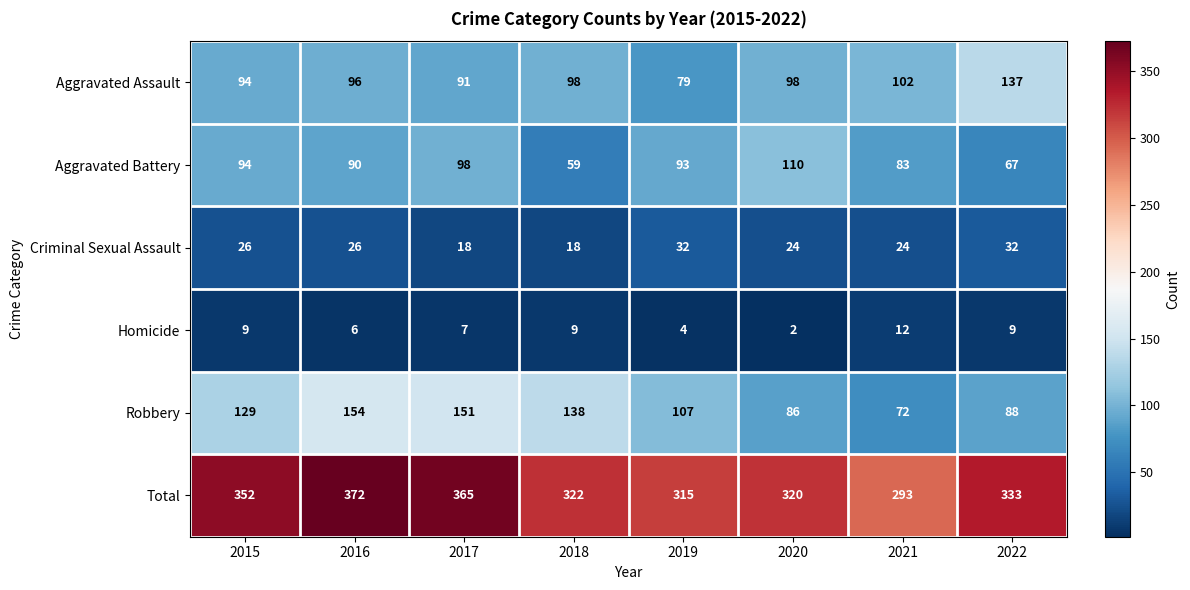

What is the smallest value displayed?

2